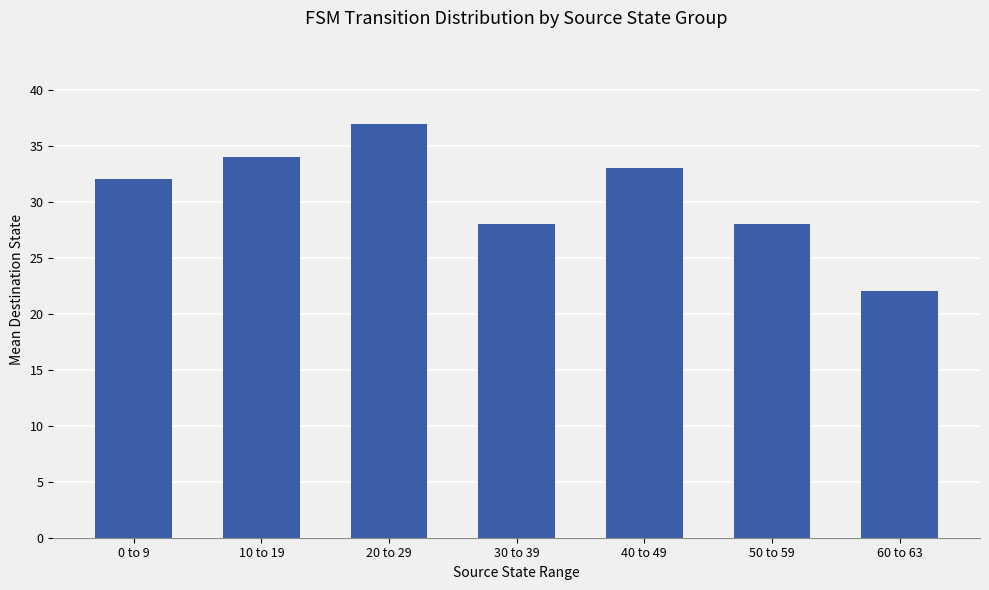

What is the change in value from 0 to 9 to 40 to 49?

+1